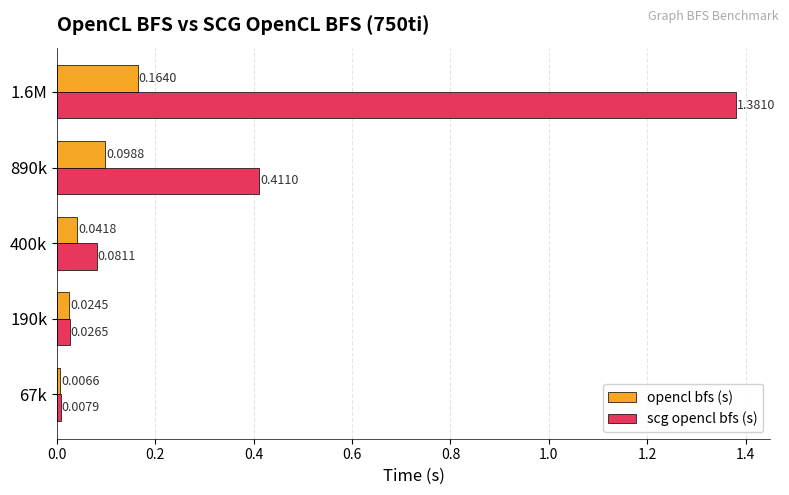

What is the difference between the highest and lowest values at 890k?

0.3